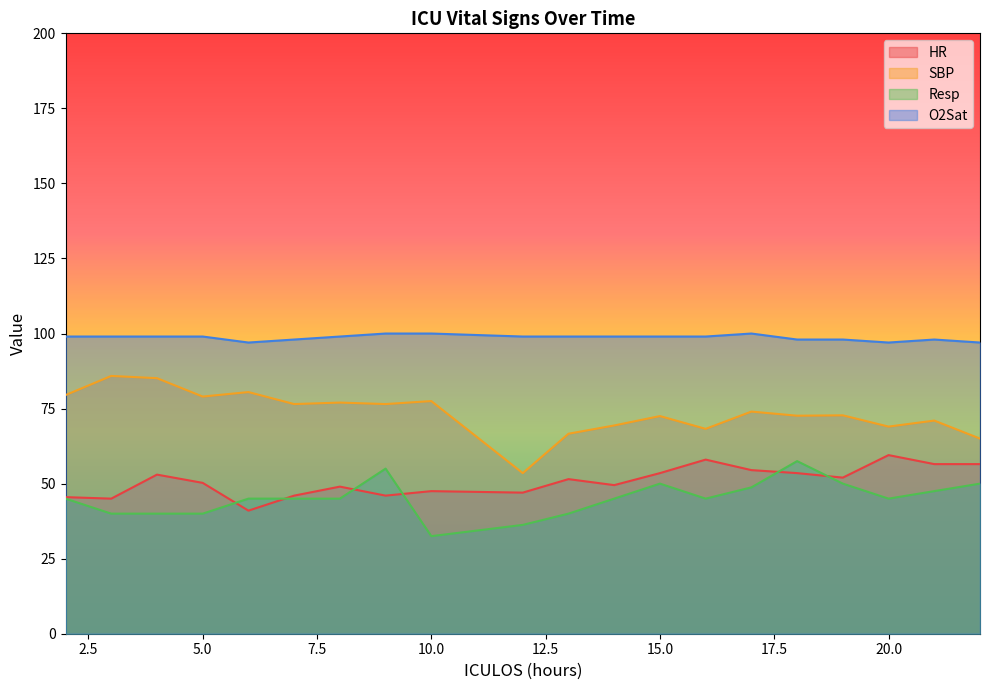

At how many categories does at least one series exceed 82?

20